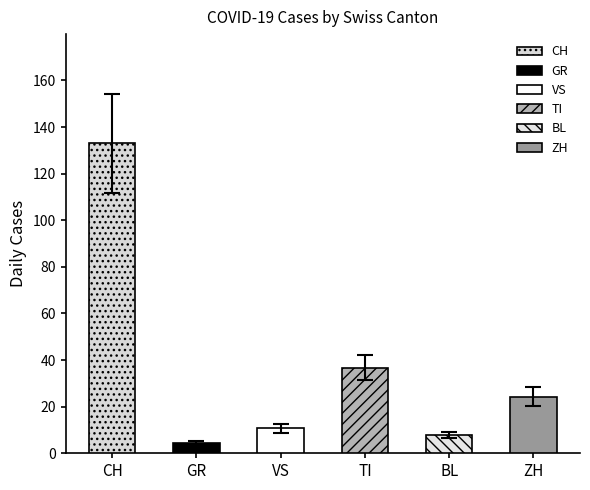

True or false: TI has a value of 13 at TI.

False